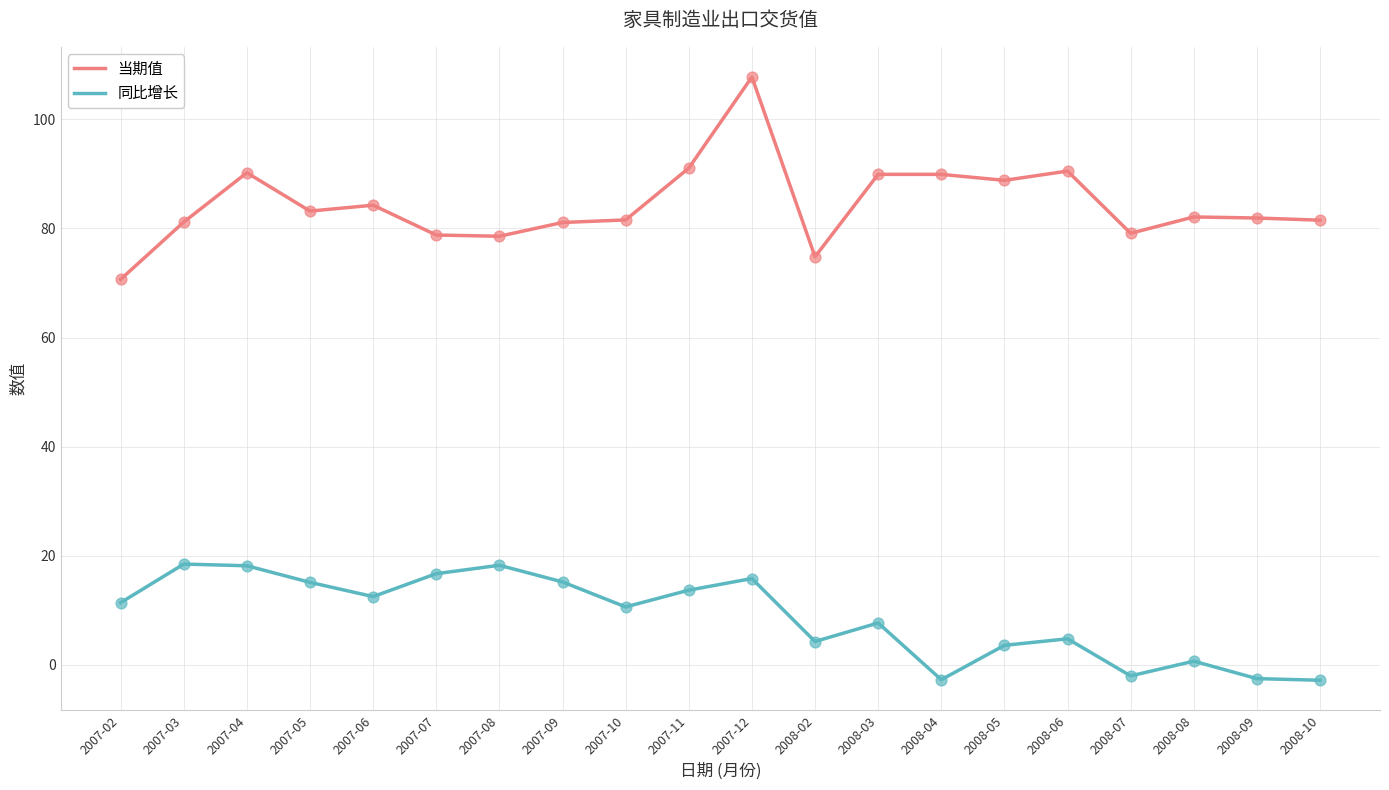

What are all the series names shown in the legend?

当期值, 同比增长